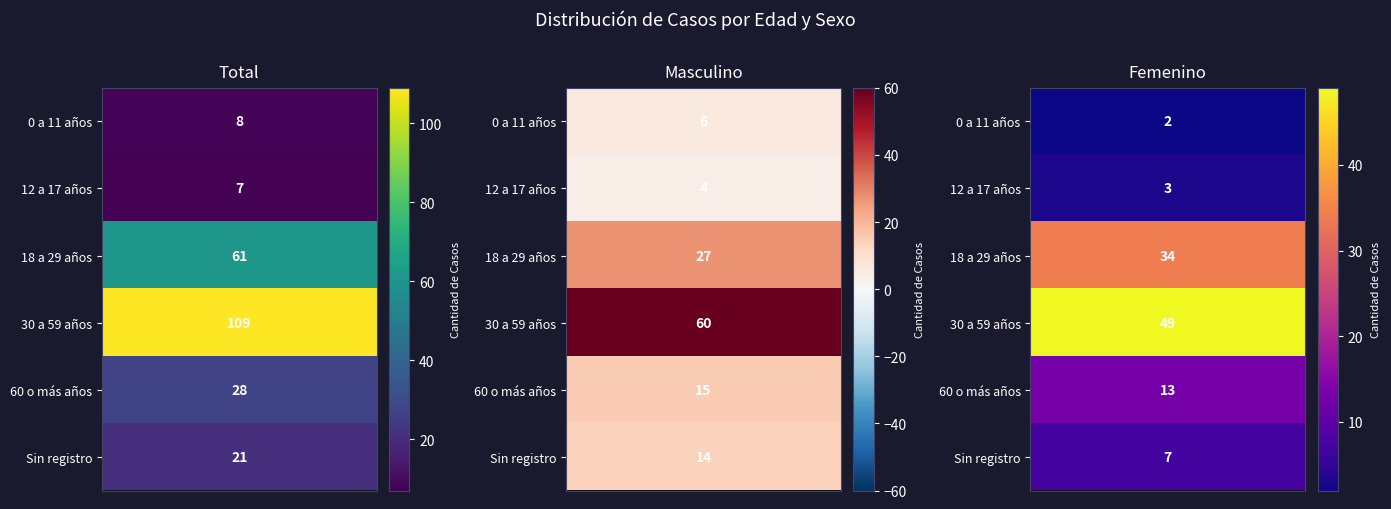

Where is Total nearest to the value 58?

18 a 29 años